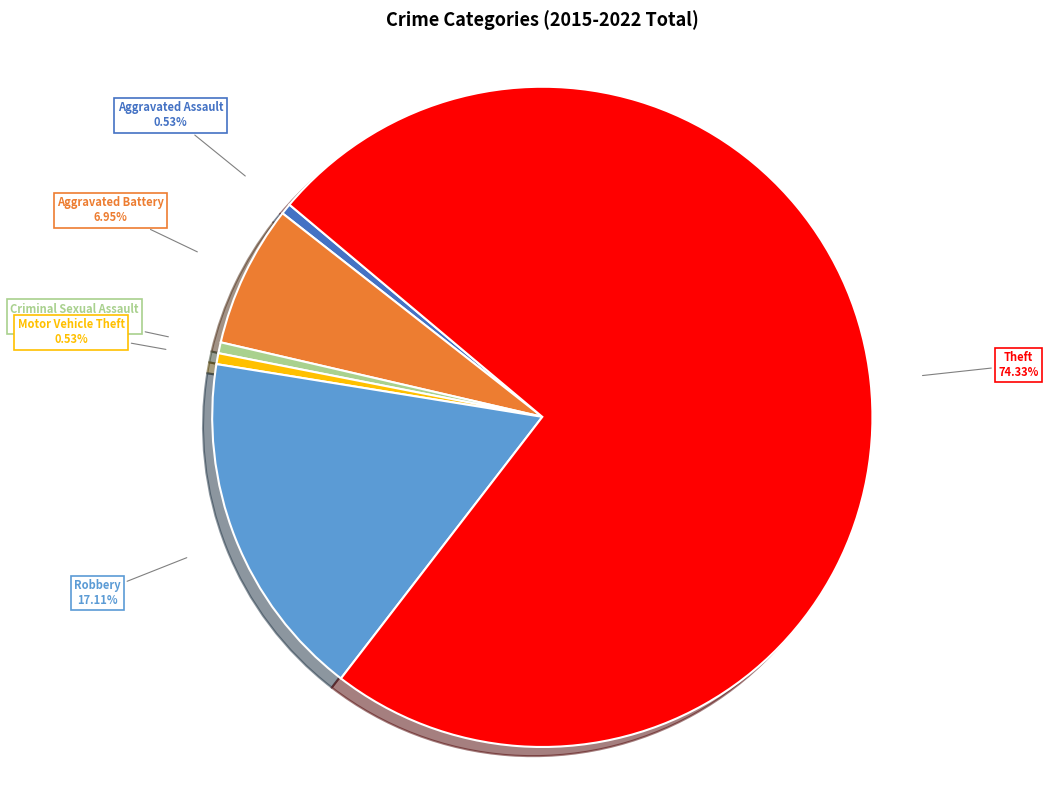

To the nearest percent, what is the average slice percentage?

17%